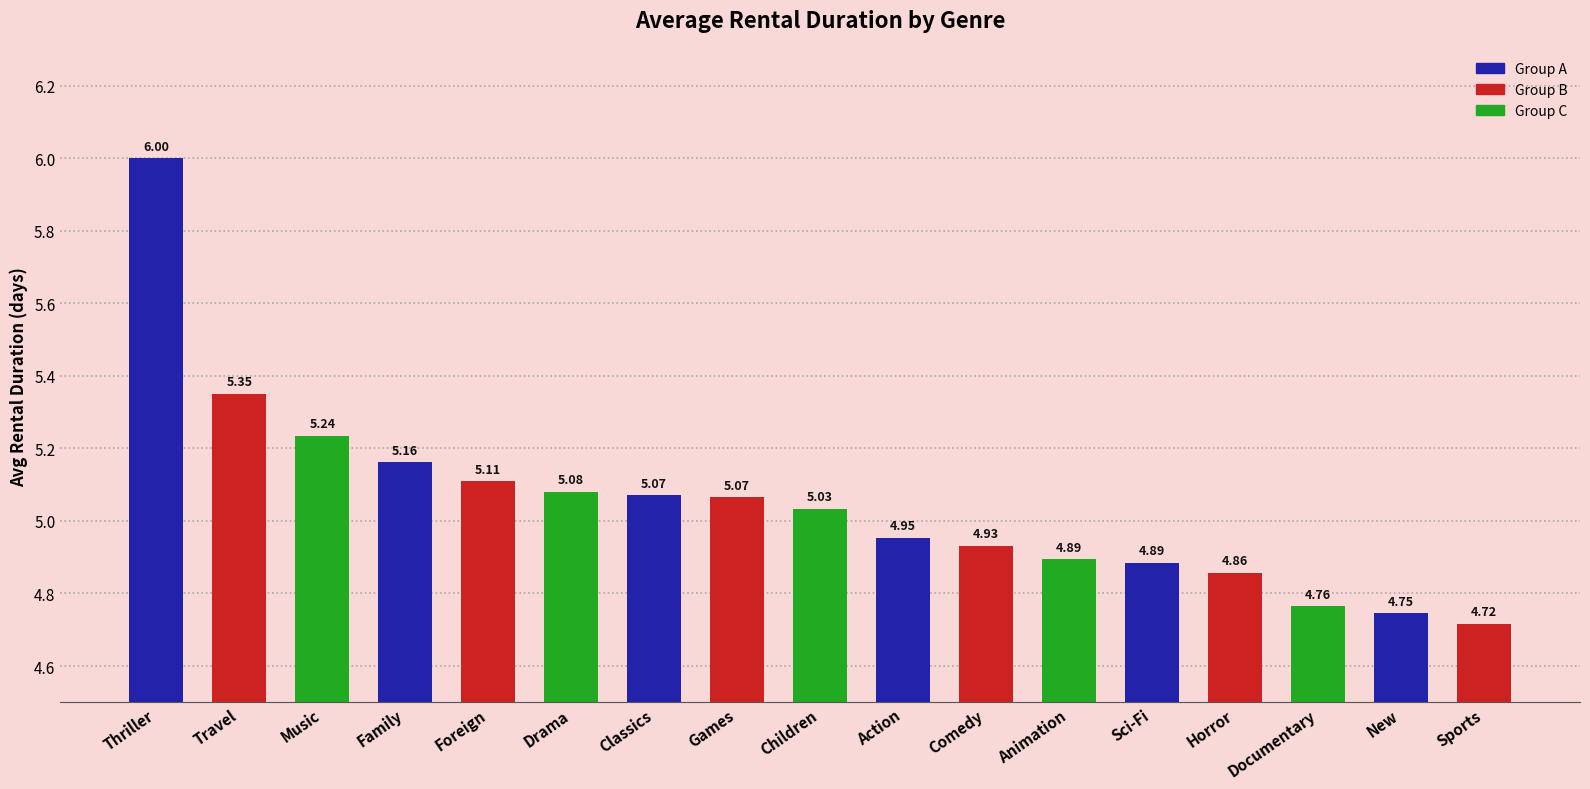

At which label is the value closest to 5?

Children